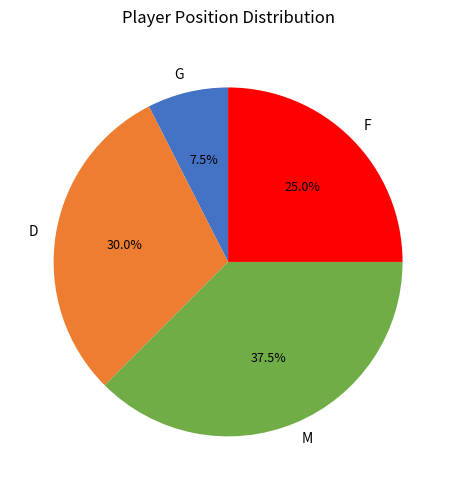

Does F account for over 50% of the chart?

No